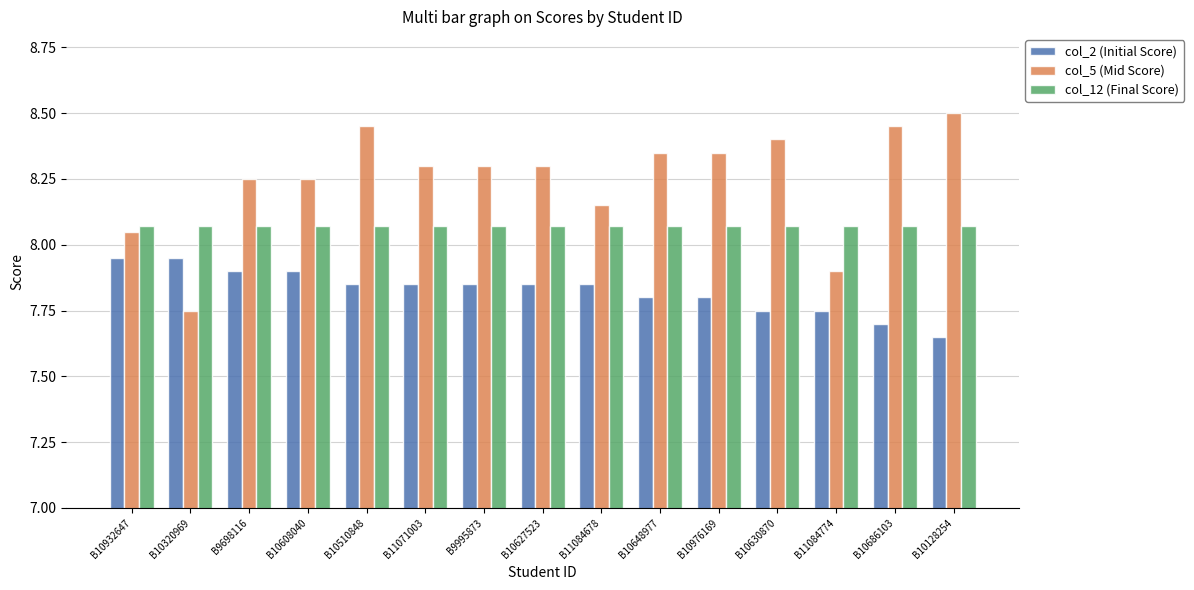

What is the spread (max minus min) of values at B10510848?

0.6